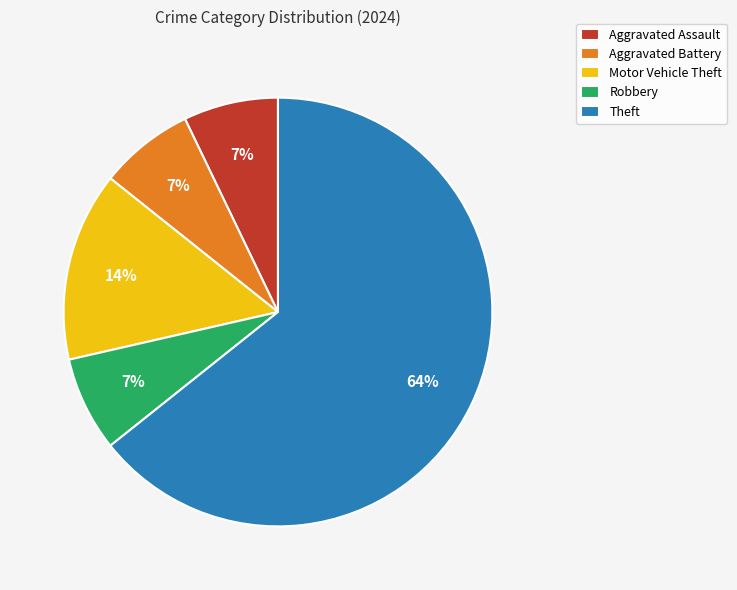

Between Theft and Motor Vehicle Theft, which is larger?

Theft